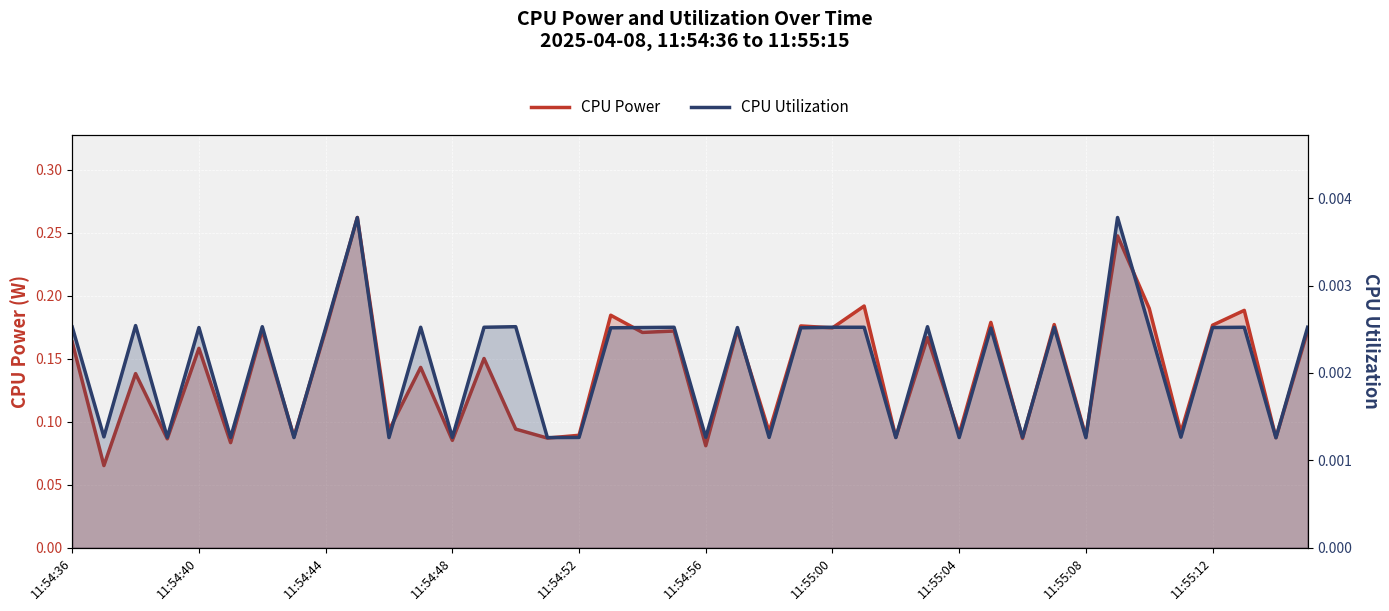

What is the difference between the highest and lowest values at 11:54:52?

0.1